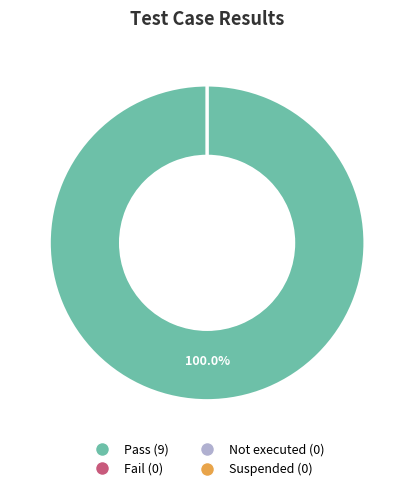

Count the number of slices in the pie.

4